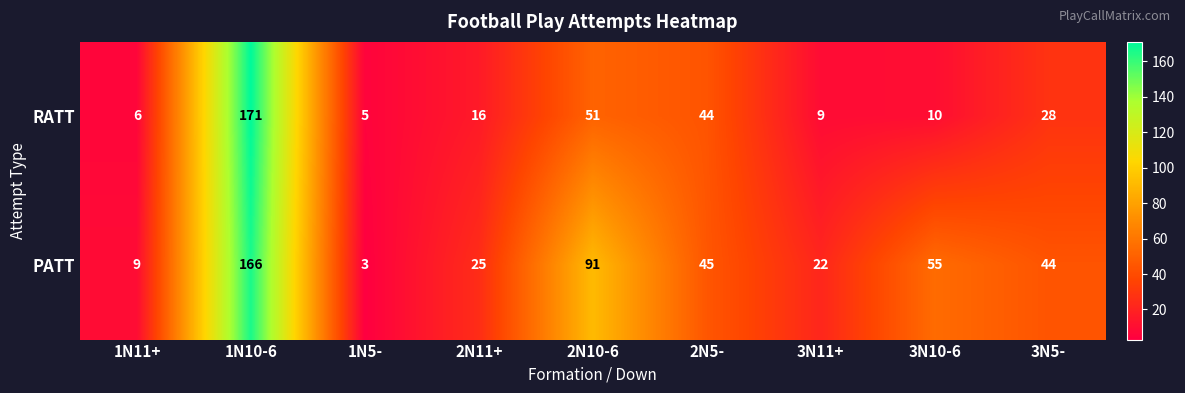

Rank the series by their average value, from lowest to highest.

RATT, PATT